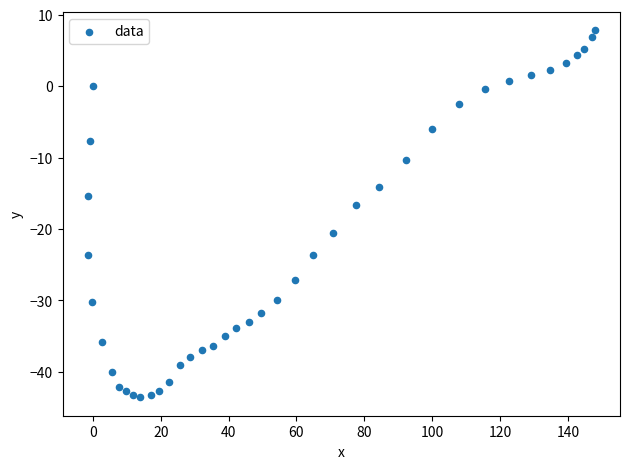

What is the range of Y values (max minus min)?

51.4